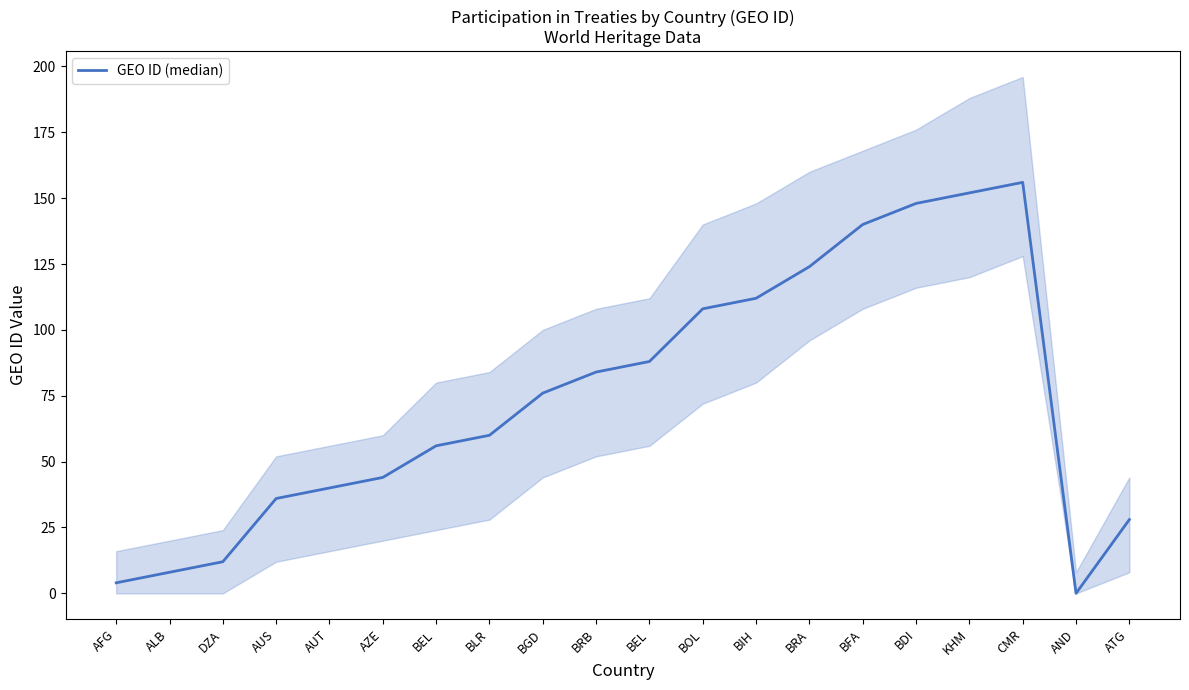

How many values exceed 76?

9